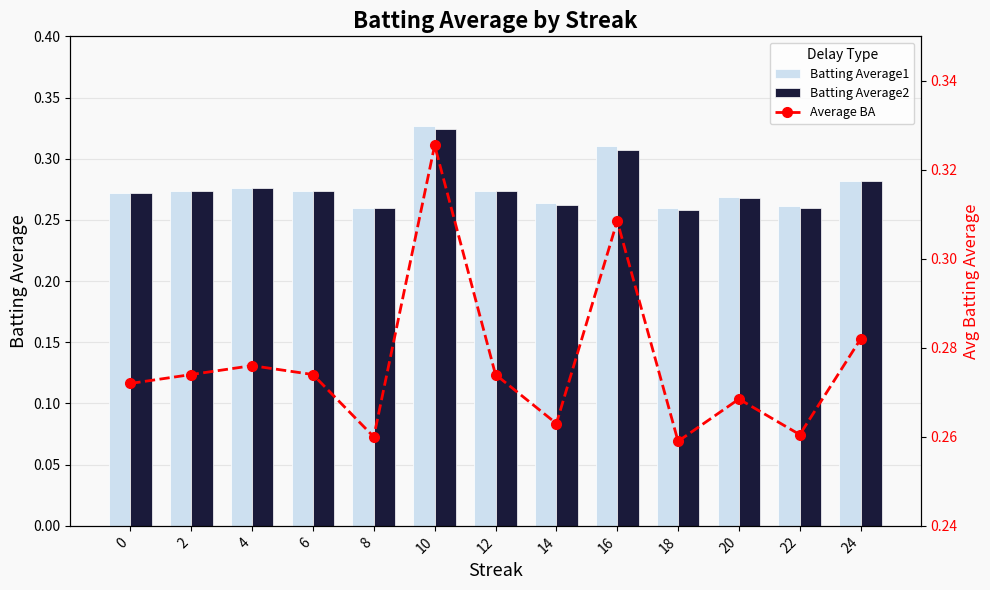

Rank the series at 16 from highest to lowest value.

Batting Average1, Average BA, Batting Average2